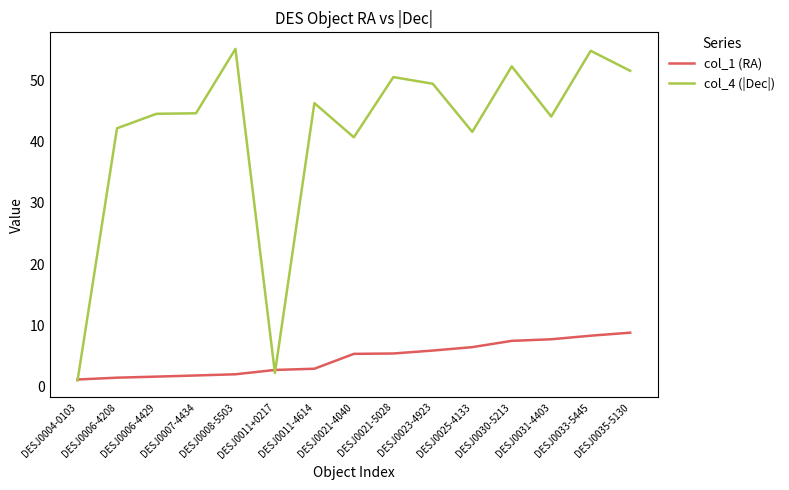

Rank the series by their average value, from lowest to highest.

col_1 (RA), col_4 (|Dec|)